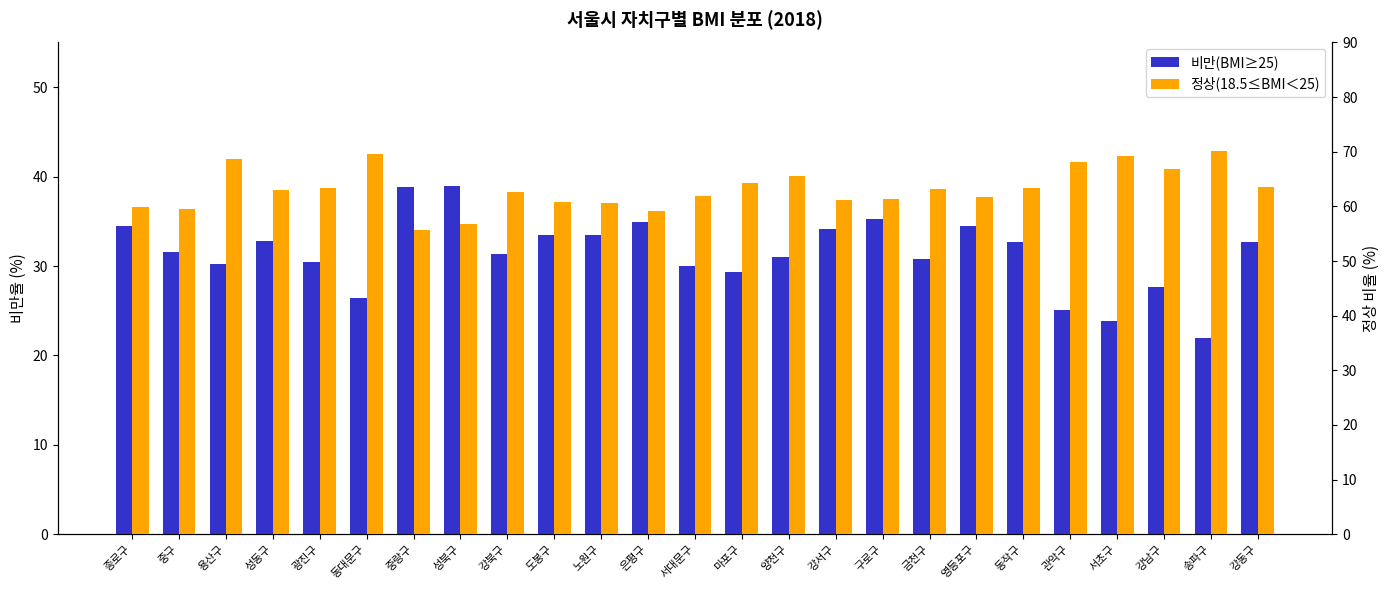

True or false: 정상(18.5≤BMI＜25) has a value of 63.5 at 강동구.

True